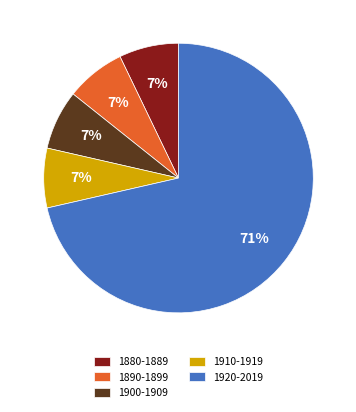

Which has a higher value, 1880-1889 or 1920-2019?

1920-2019